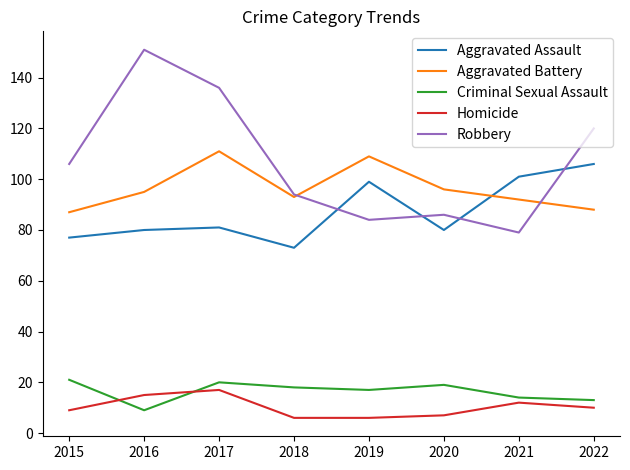

At which label does Homicide first exceed 10?

2016